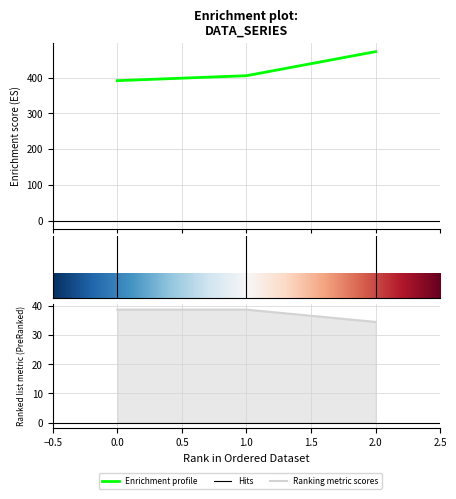

Is it true that x equals 49.0 at 1?

True